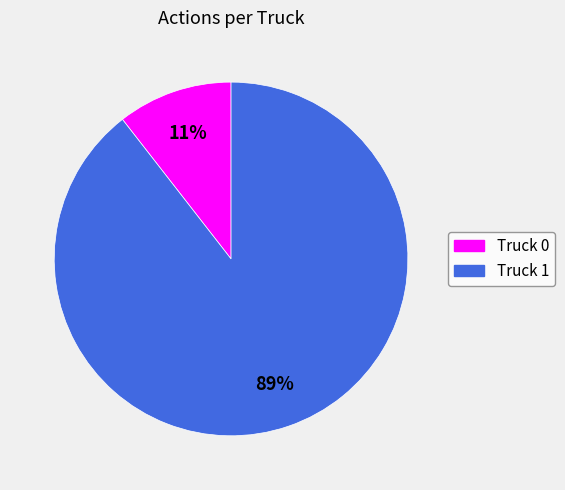

Count the number of slices in the pie.

2